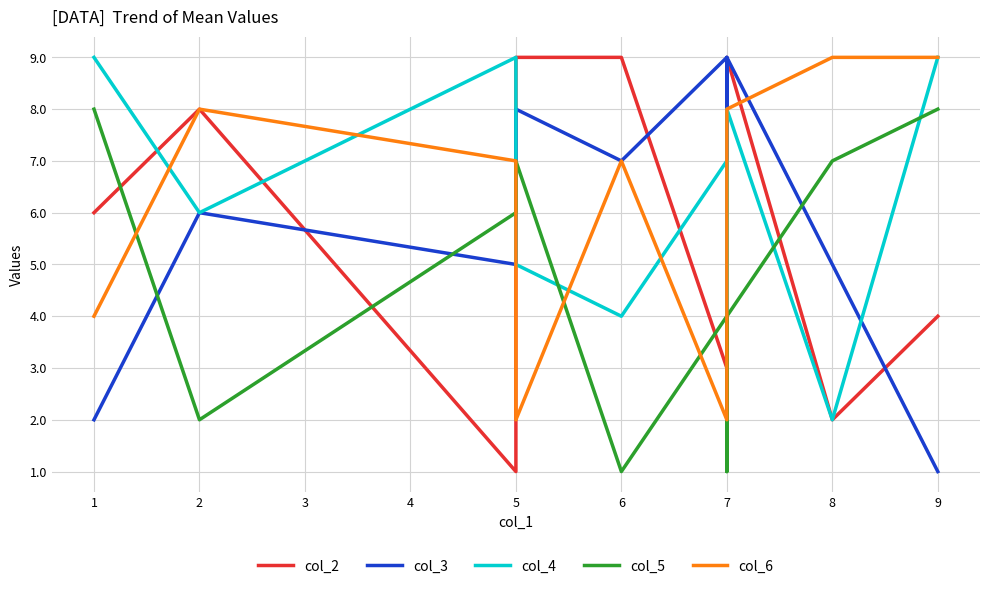

How many interior local peaks does the col_2 series have?

2